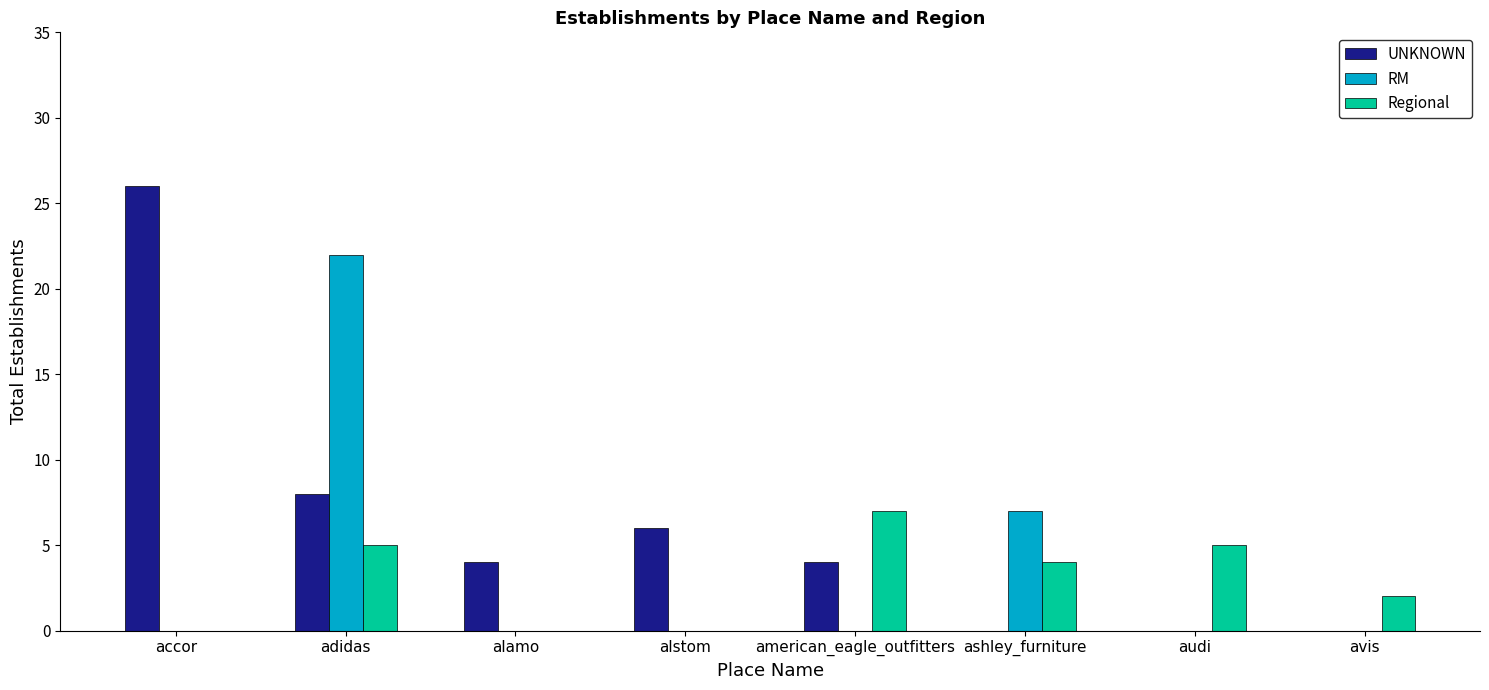

The Regional series shows 4 at ashley_furniture. True or false?

True